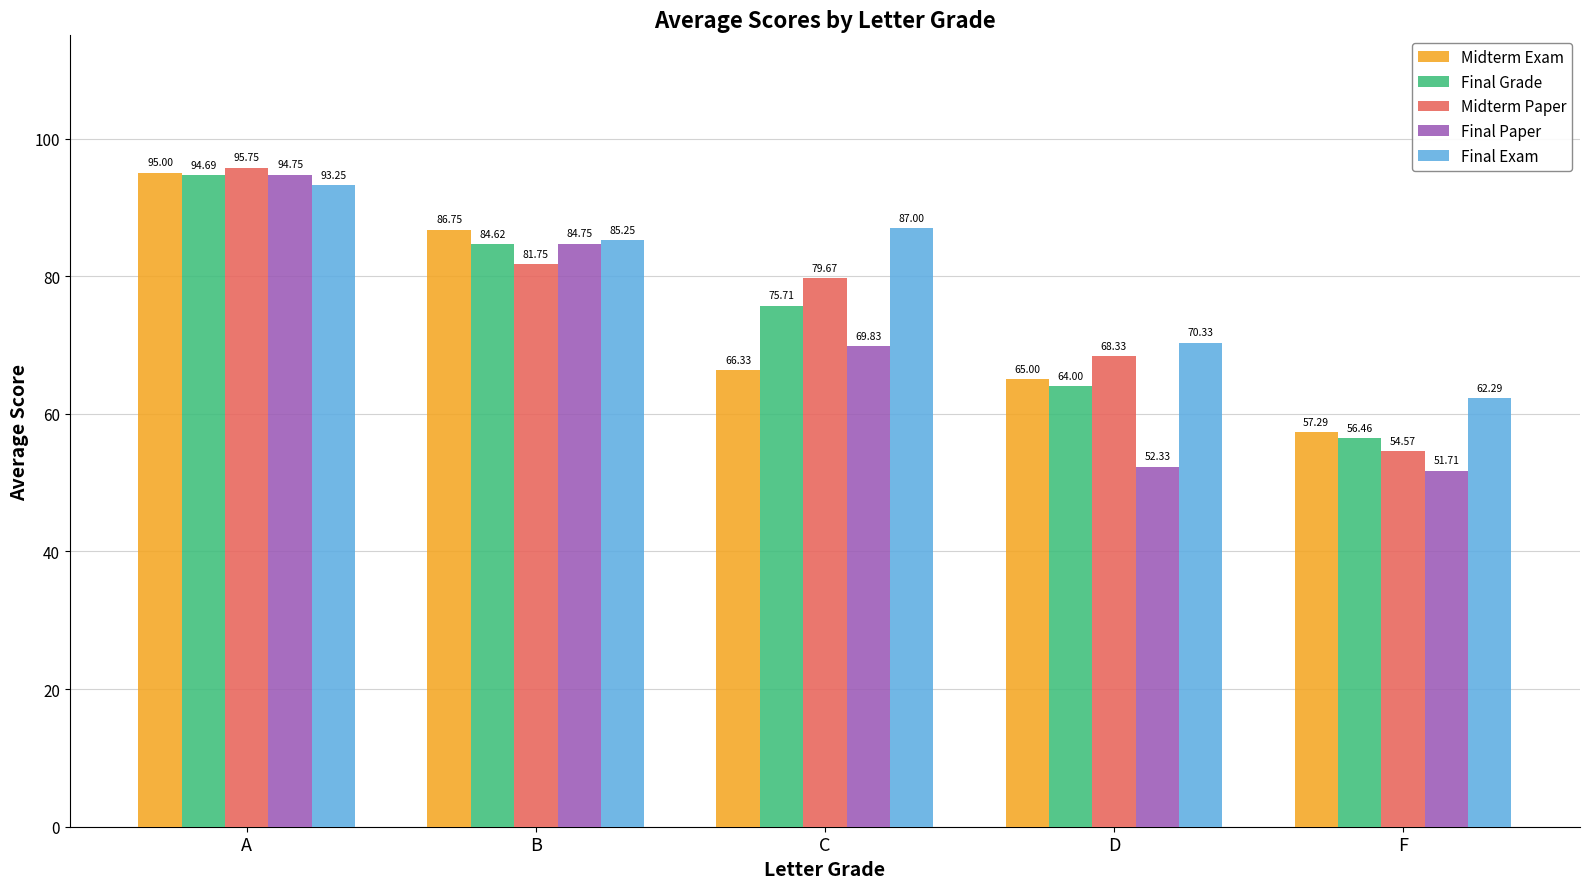

What is the total value across all series at A?

473.4